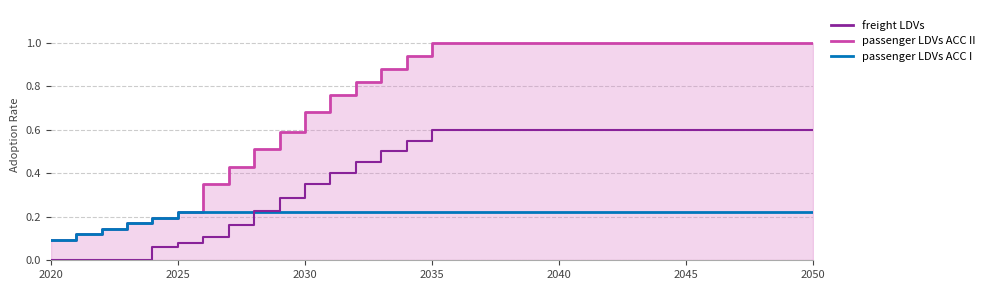

The passenger LDVs ACC I series shows 0.1 at 2020. True or false?

True